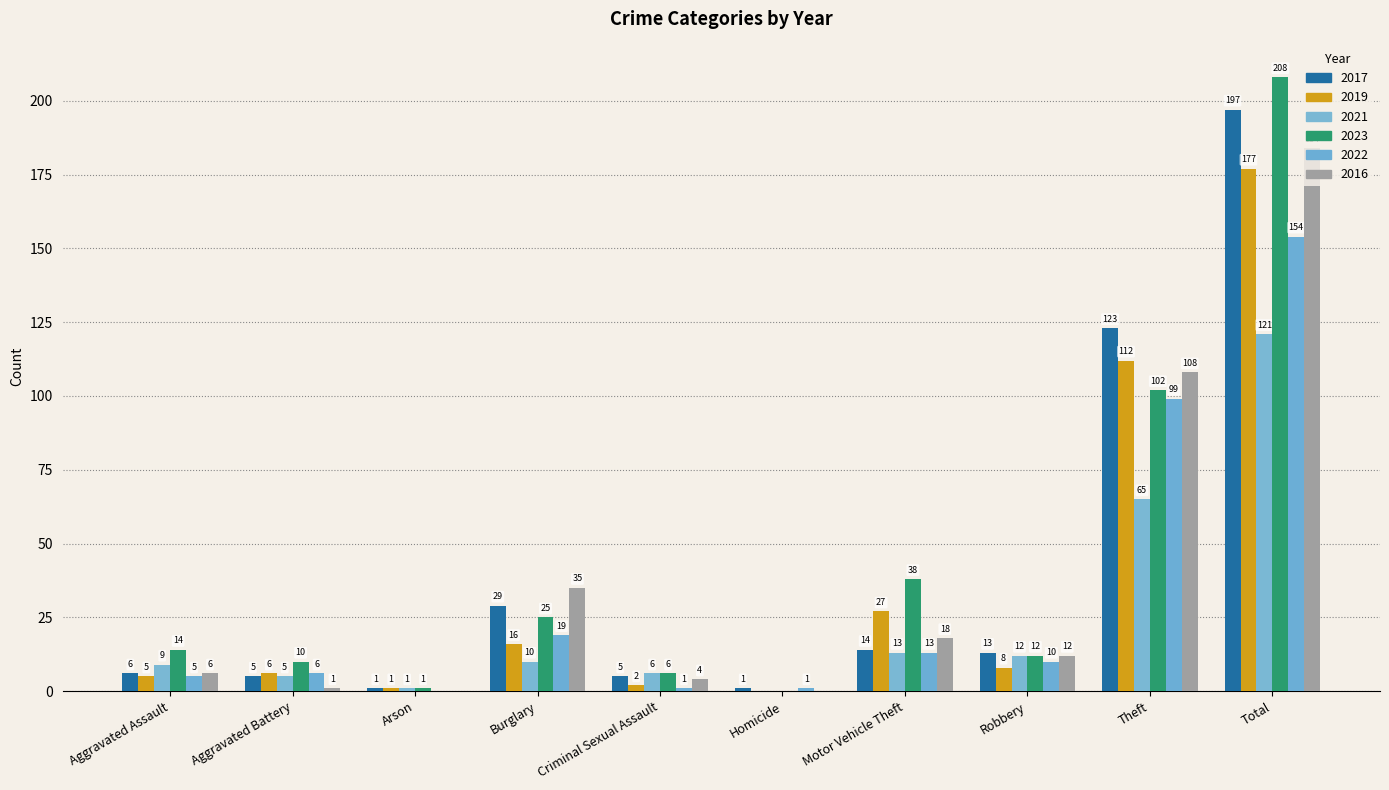

What is the difference between the highest and lowest values at Burglary?

25